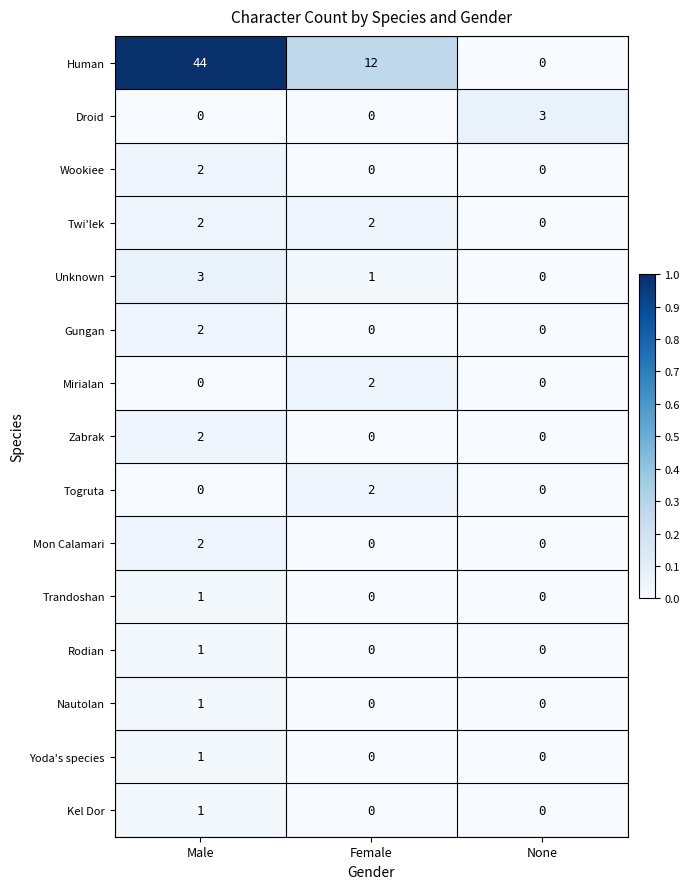

Where is Unknown nearest to the value 1?

Female